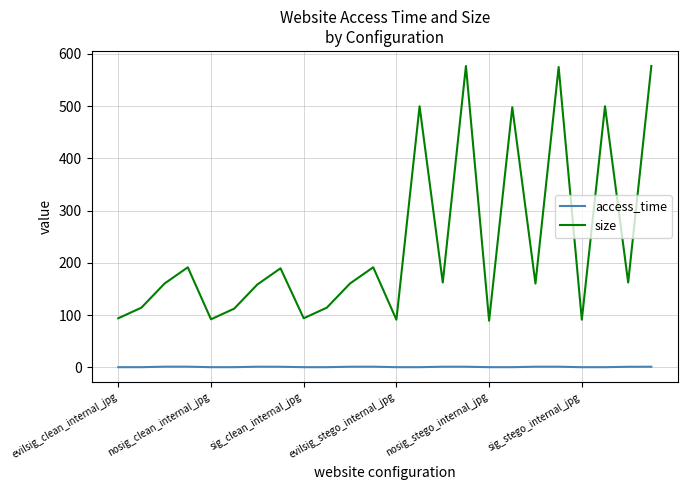

True or false: size and access_time cross at least once.

False